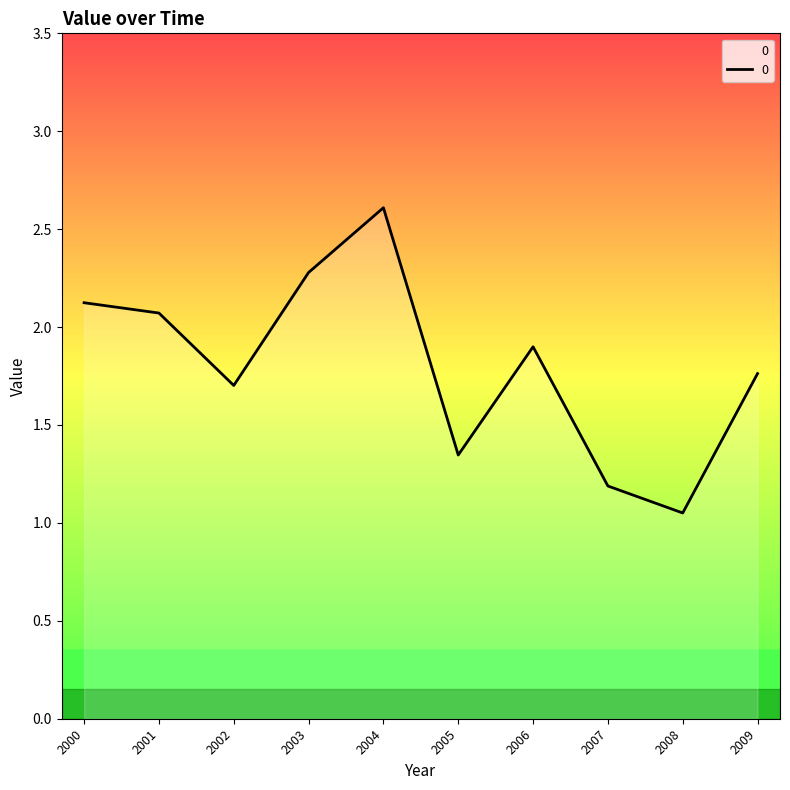

Which label corresponds to the smallest value in the chart?

2008